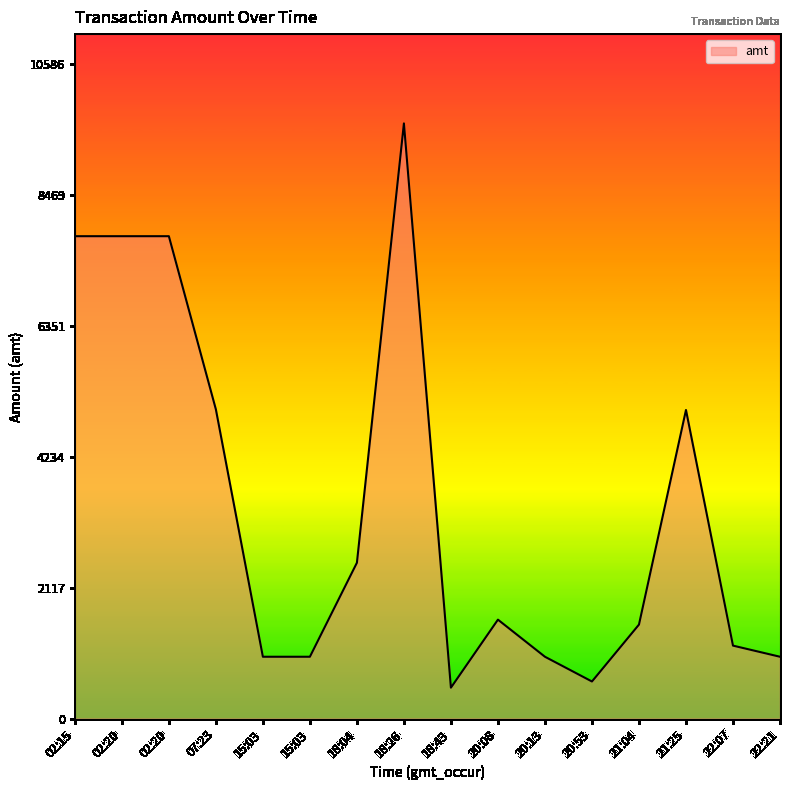

Is this an area chart (filled region under the line)?

Yes